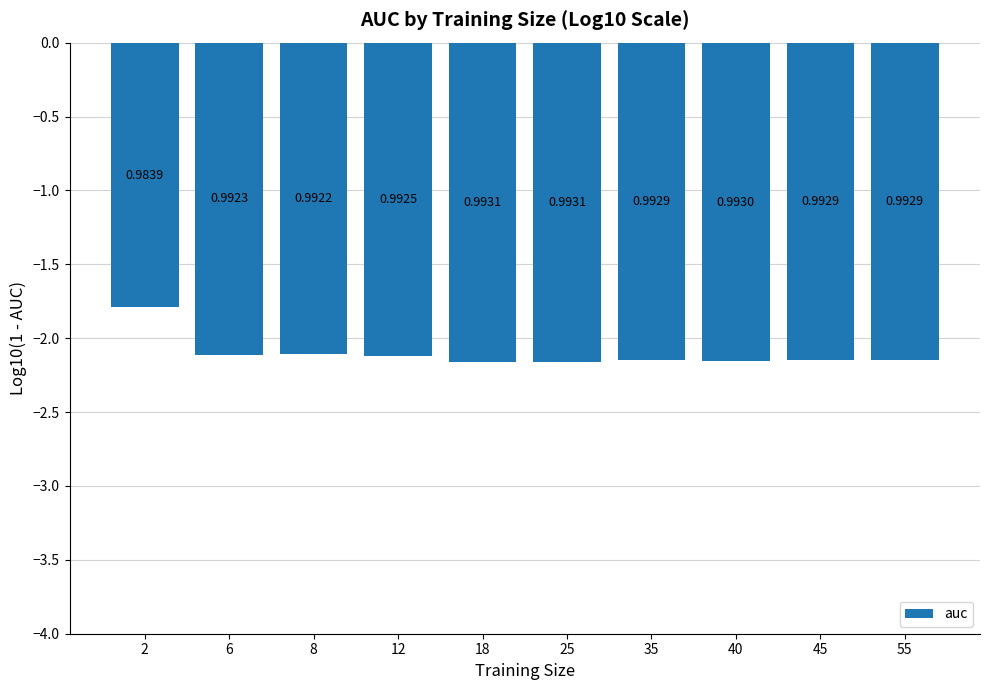

Are the bars horizontal?

No